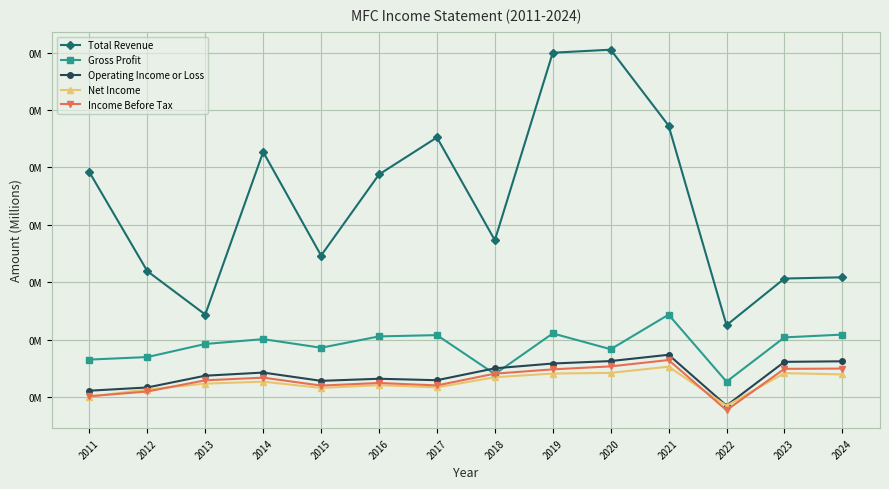

In Income Before Tax, how many points are lower than both neighbors (excluding endpoints)?

3